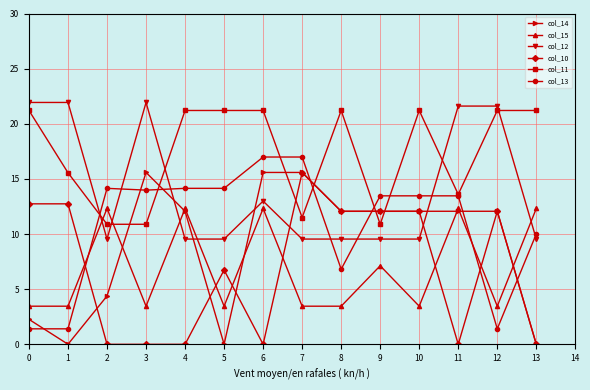

What are all the series names shown in the legend?

col_14, col_15, col_12, col_10, col_11, col_13